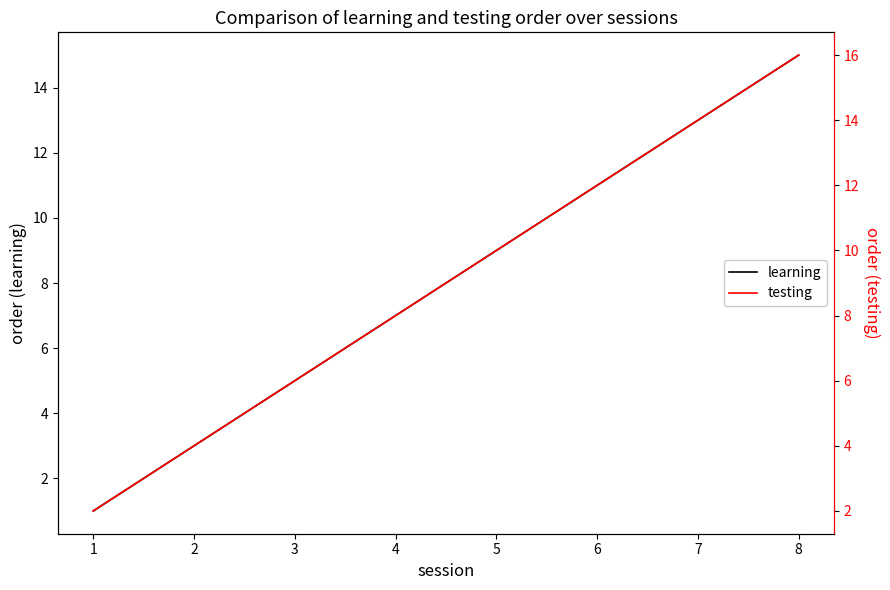

Rank the series by their maximum value, from lowest to highest.

learning, testing